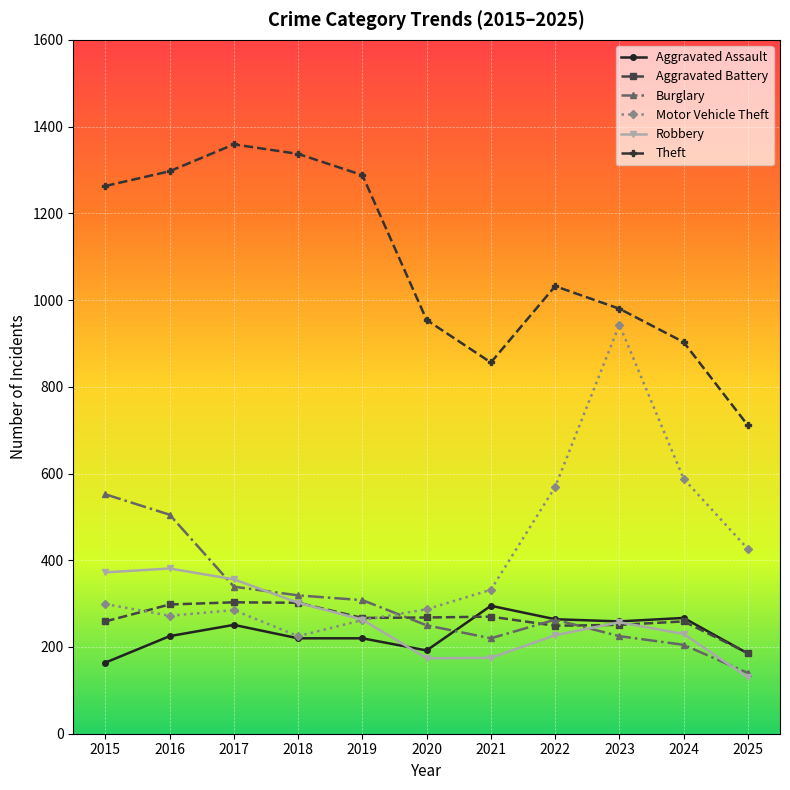

What is the difference between the second highest and minimum values in the Burglary series?

365